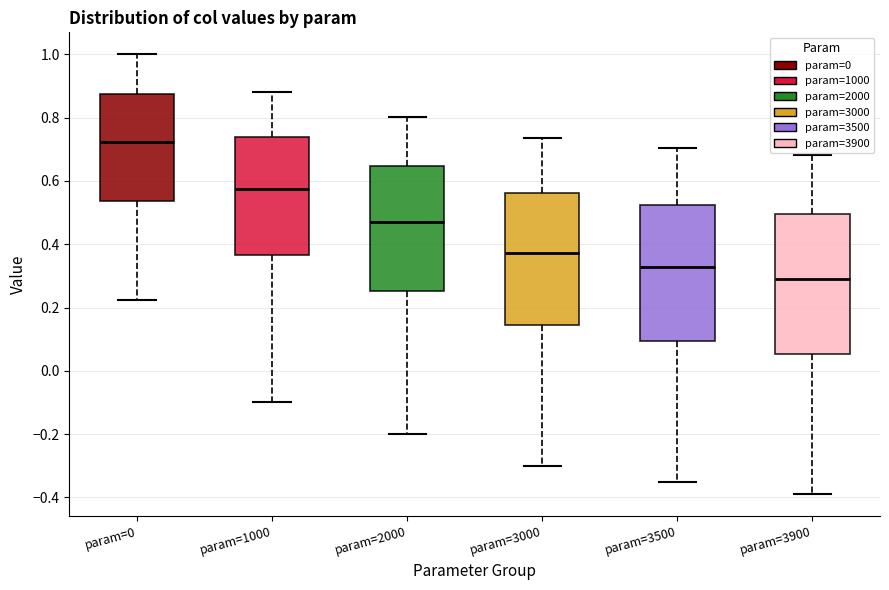

Reading left to right, read every box against the y-axis: the position of its median line, the range the box covers, and the ends of its whiskers. The values are not printed on the chart, so give them approximately, as read against the axis.

param=0: median 0.72, box 0.54 to 0.88, whiskers 0.22 to 1.00
param=1000: median 0.58, box 0.36 to 0.74, whiskers -0.10 to 0.88
param=2000: median 0.46, box 0.26 to 0.64, whiskers -0.20 to 0.80
param=3000: median 0.38, box 0.14 to 0.56, whiskers -0.30 to 0.74
param=3500: median 0.32, box 0.10 to 0.52, whiskers -0.34 to 0.70
param=3900: median 0.30, box 0.06 to 0.50, whiskers -0.38 to 0.68